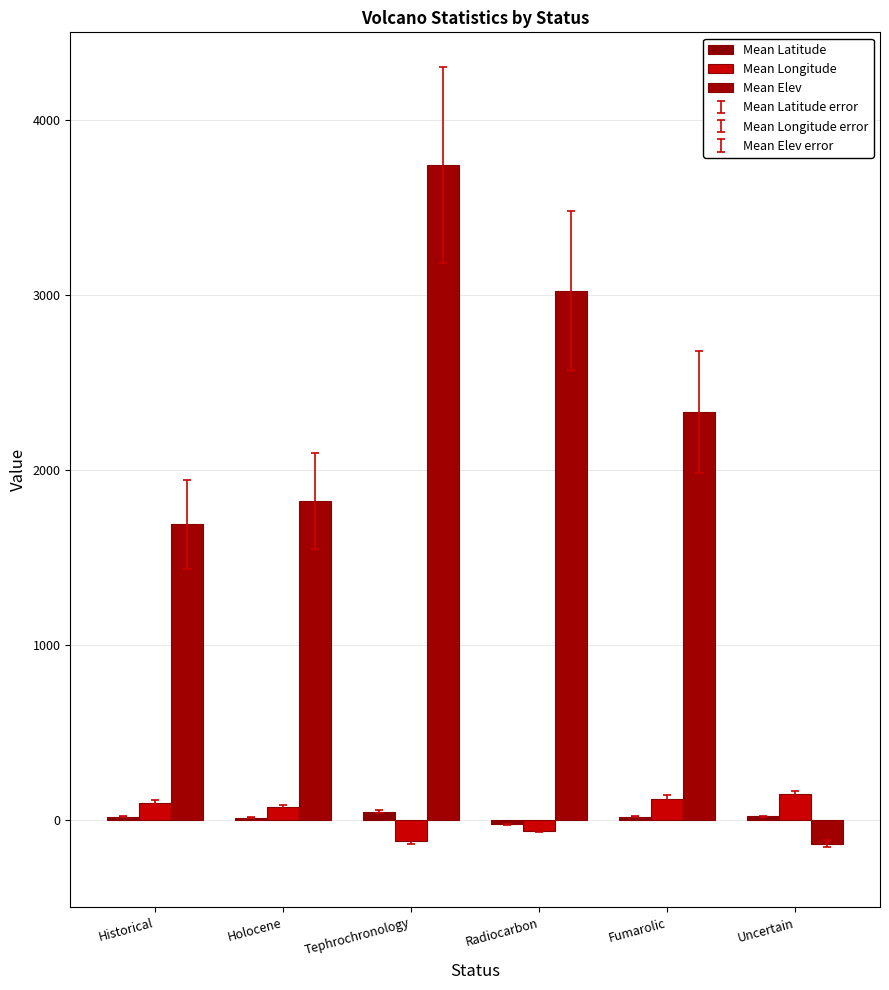

What is the sum of the Mean Longitude values at Holocene and Uncertain?

217.4